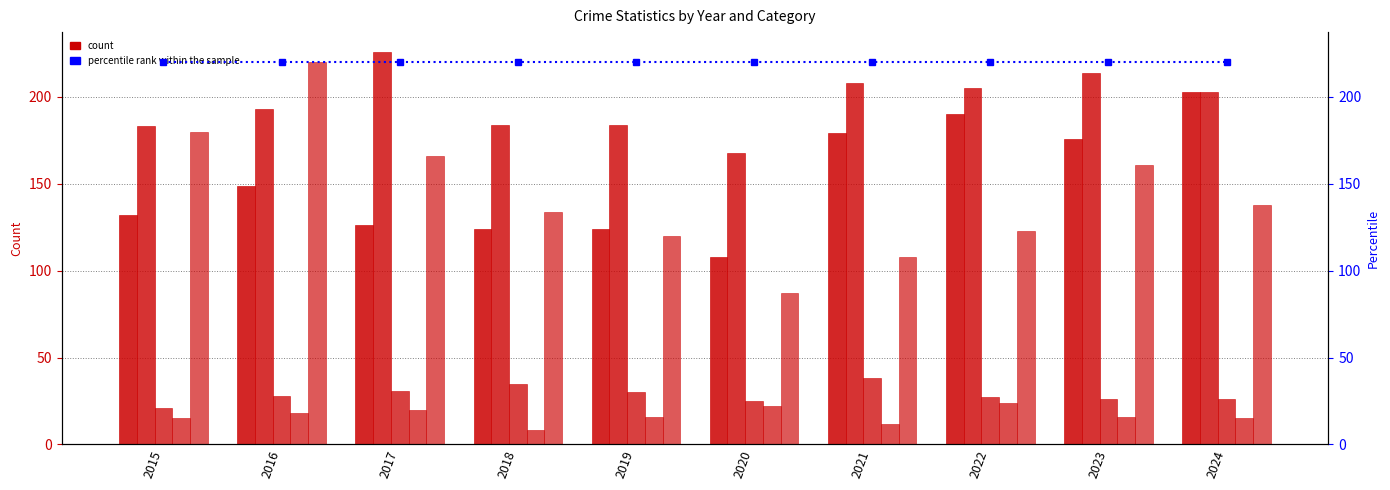

Reading left to right, what are all the values shown in this chart?

Aggravated Assault: 2015=132	2016=149	2017=126	2018=124	2019=124	2020=108	2021=179	2022=190	2023=176	2024=203
Aggravated Battery: 2015=183	2016=193	2017=226	2018=184	2019=184	2020=168	2021=208	2022=205	2023=214	2024=203
Criminal Sexual Assault: 2015=21	2016=28	2017=31	2018=35	2019=30	2020=25	2021=38	2022=27	2023=26	2024=26
Homicide: 2015=15	2016=18	2017=20	2018=8	2019=16	2020=22	2021=12	2022=24	2023=16	2024=15
Robbery: 2015=180	2016=220	2017=166	2018=134	2019=120	2020=87	2021=108	2022=123	2023=161	2024=138
percentile rank: 2015=220	2016=220	2017=220	2018=220	2019=220	2020=220	2021=220	2022=220	2023=220	2024=220